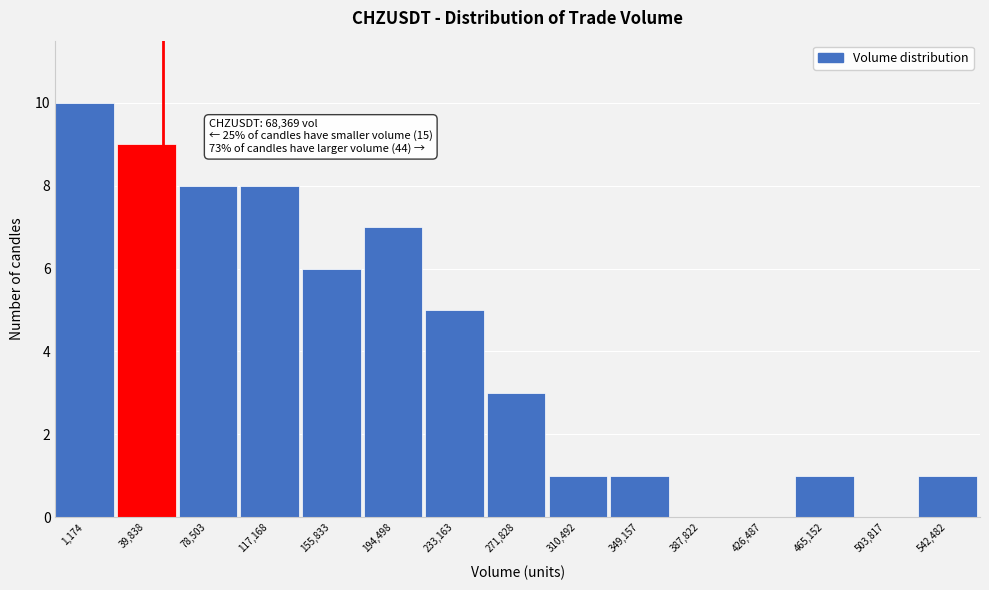

Reading left to right, list all the values displayed in this chart.

1,174=10	39,838=9	78,503=8	117,168=8	155,833=6	194,498=7	233,163=5	271,828=3	310,492=1	349,157=1	387,822=0	426,487=0	465,152=1	503,817=0	542,482=1